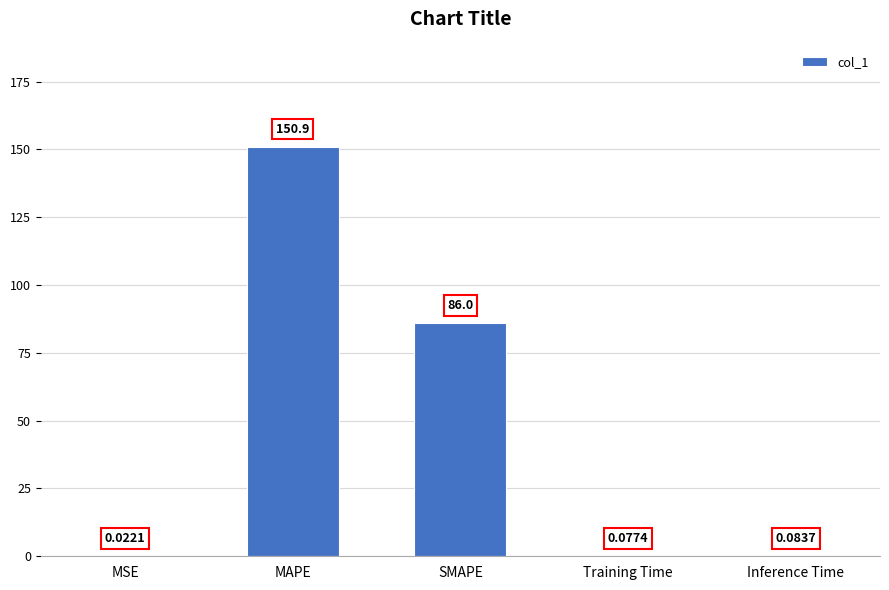

What is the maximum value shown in the chart?

150.9